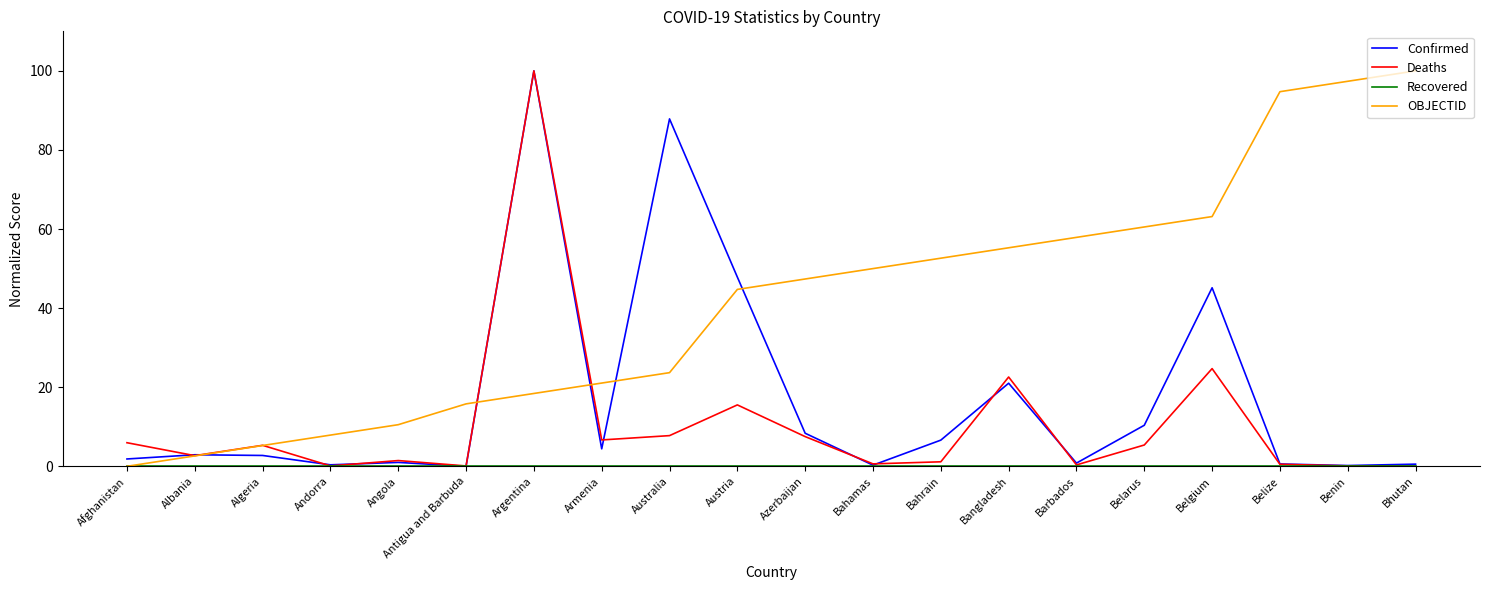

Which series has the largest total across all categories?

OBJECTID